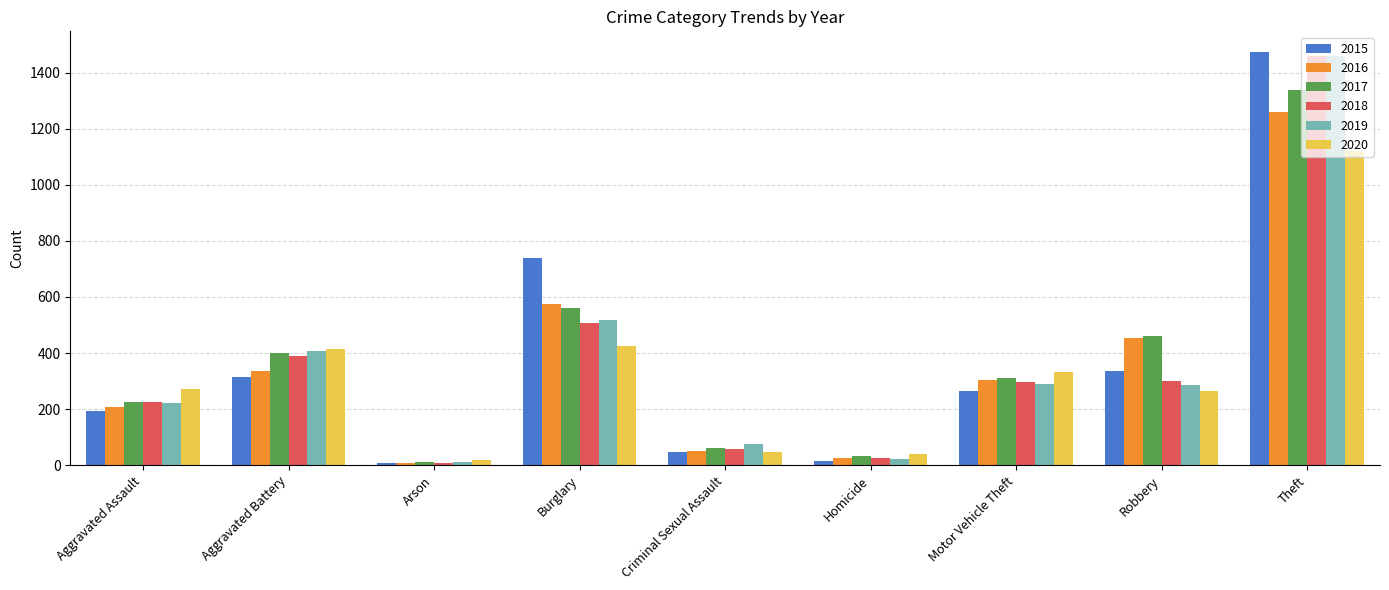

The 2017 series shows 312 at Motor Vehicle Theft. True or false?

True